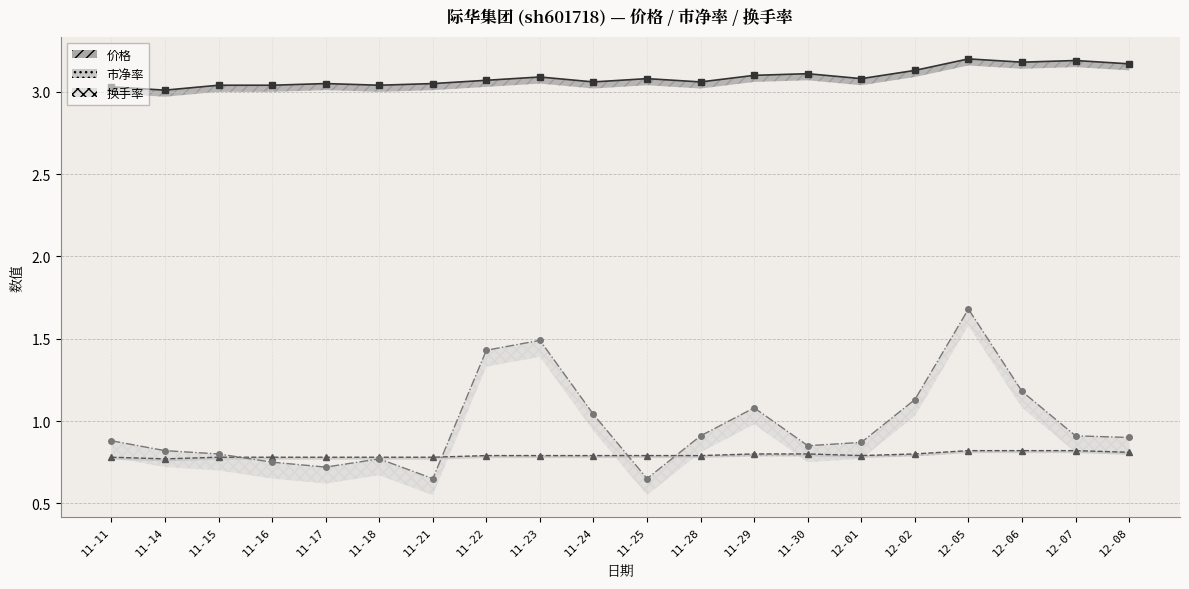

Does the chart have visible grid lines?

Yes